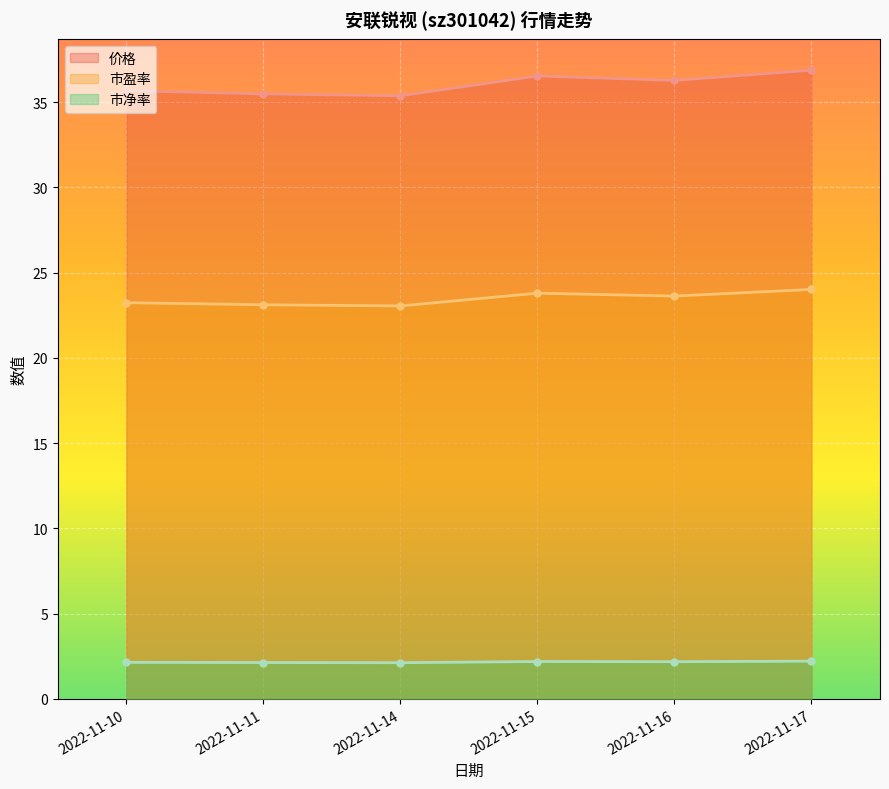

Reading left to right, transcribe all the data shown in this chart.

价格: 2022-11-10=35.7	2022-11-11=35.5	2022-11-14=35.4	2022-11-15=36.5	2022-11-16=36.3	2022-11-17=36.9
市盈率: 2022-11-10=23.2	2022-11-11=23.1	2022-11-14=23.1	2022-11-15=23.8	2022-11-16=23.6	2022-11-17=24.0
市净率: 2022-11-10=2.1	2022-11-11=2.1	2022-11-14=2.1	2022-11-15=2.2	2022-11-16=2.2	2022-11-17=2.2